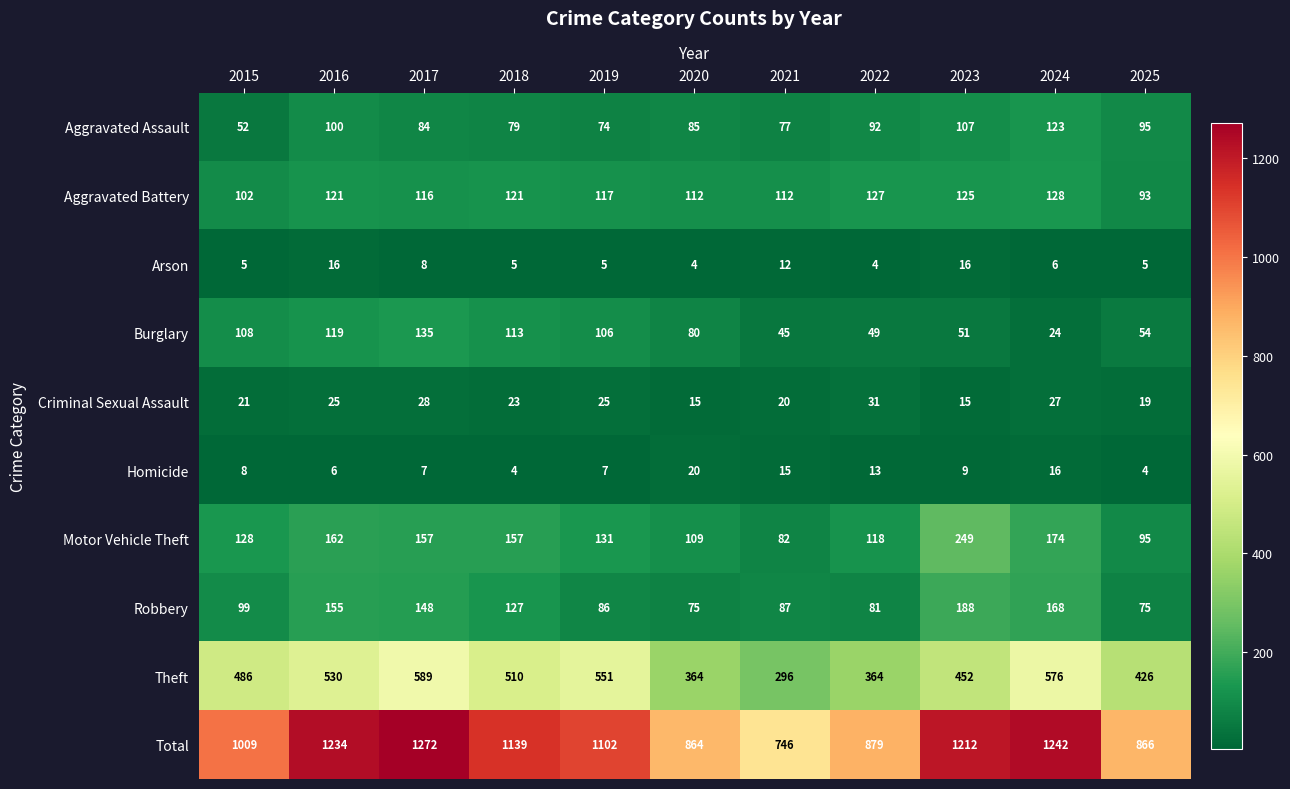

What is the smallest value displayed?

4